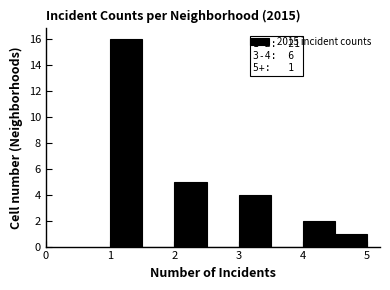

Over which range of the x-axis is the bar tallest?

1.0 to 1.5